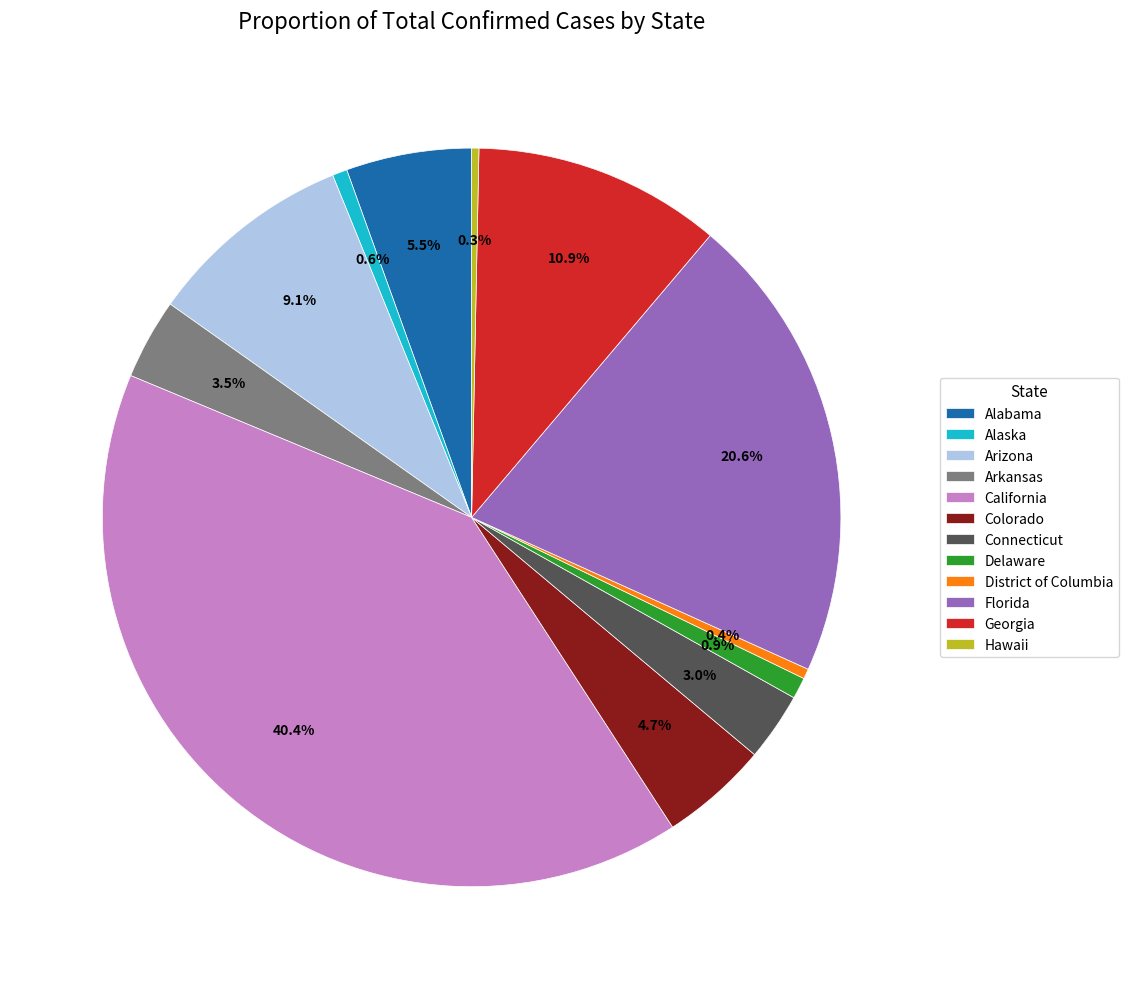

The Arizona slice represents 9% of the pie. True or false?

True